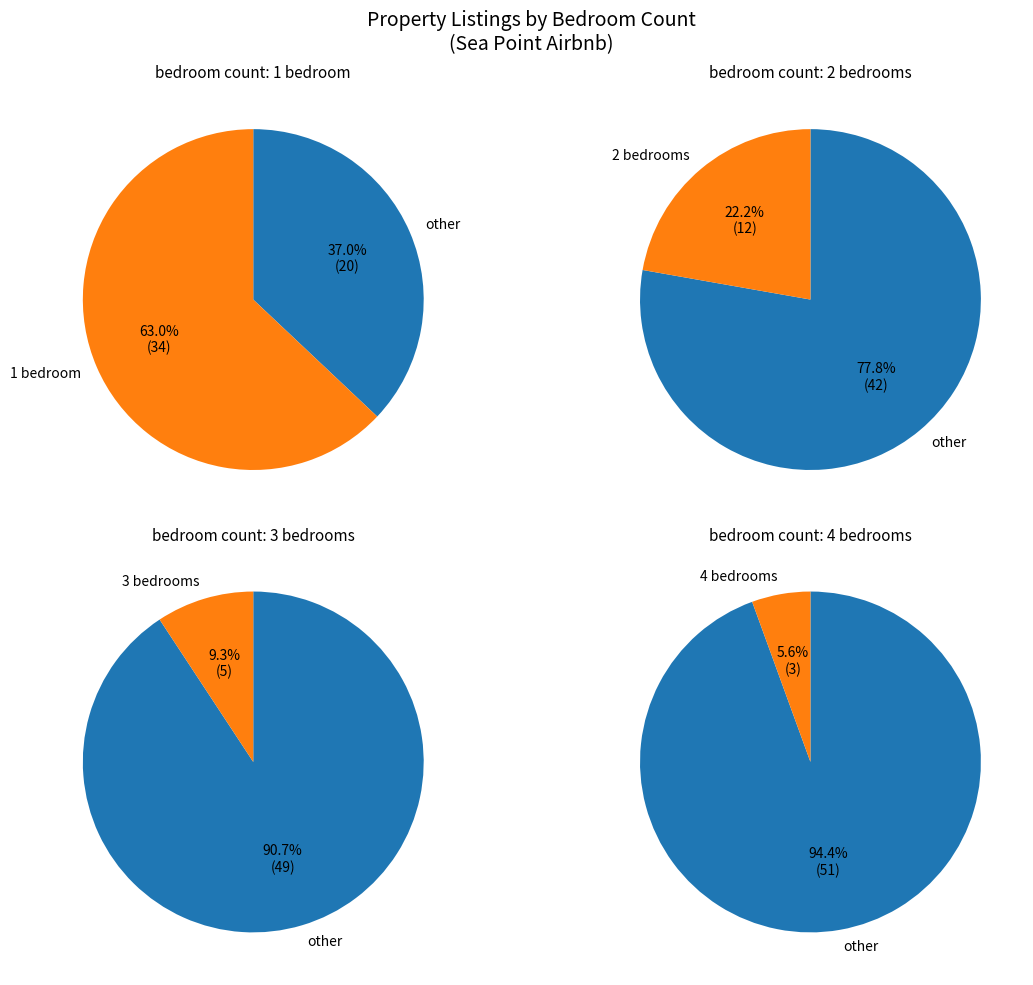

Which slice is the smallest?

4 bedrooms